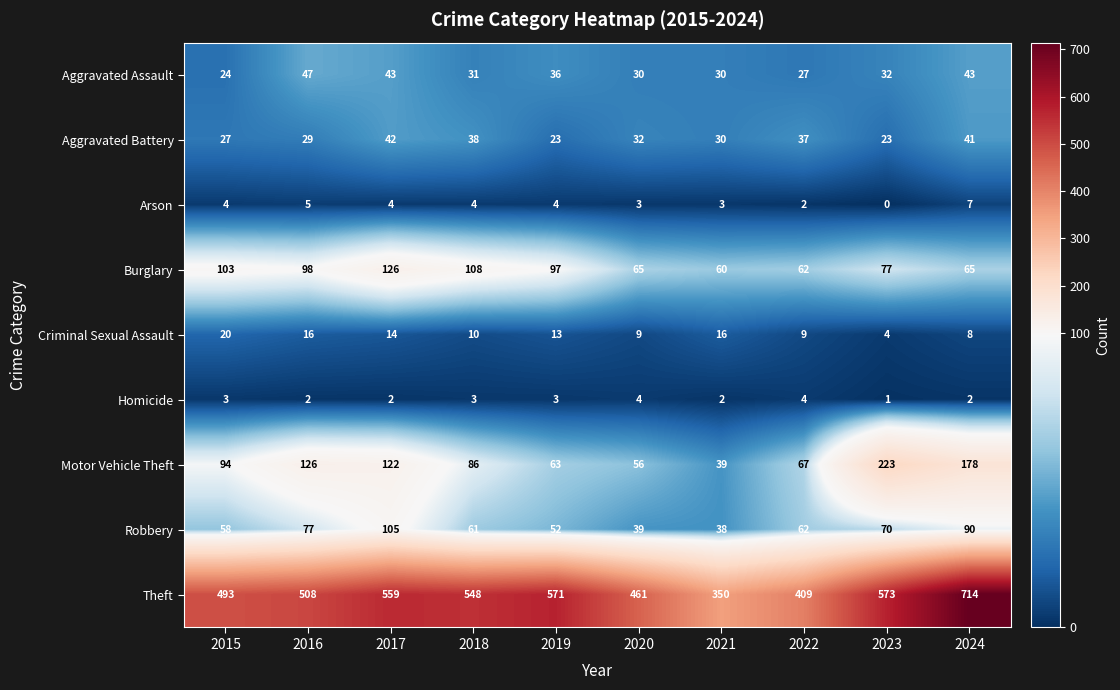

Where does the Robbery series first go above 62?

2016